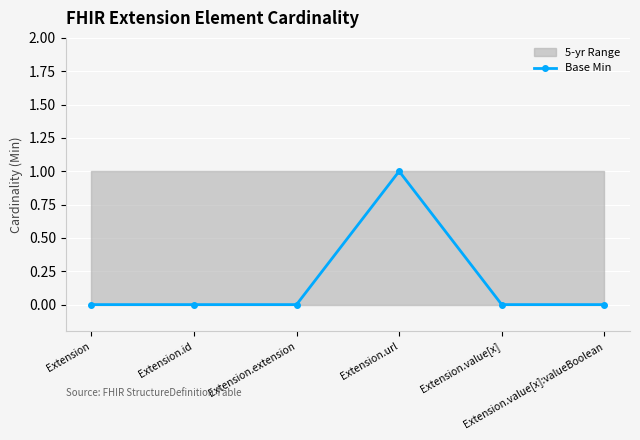

Rank the categories by value from lowest to highest.

Extension, Extension.id, Extension.extension, Extension.value[x], Extension.value[x]:valueBoolean, Extension.url